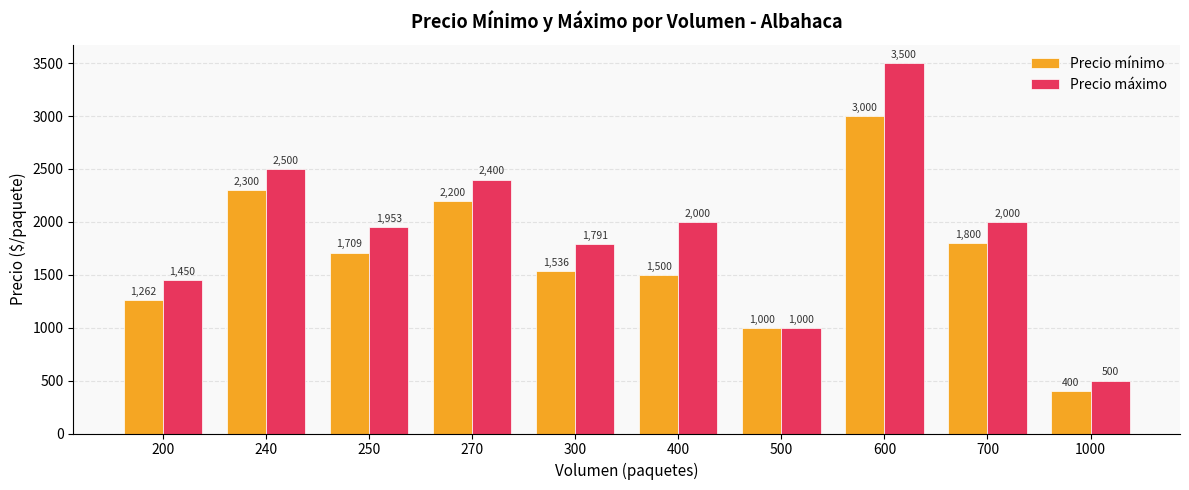

List the series in order of their overall mean, highest first.

Precio máximo, Precio mínimo